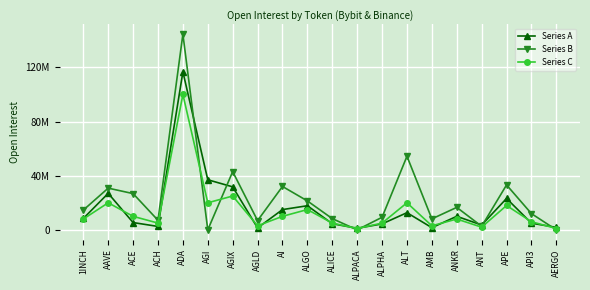

At AGIX, list the series in order from largest to smallest.

Series B, Series A, Series C